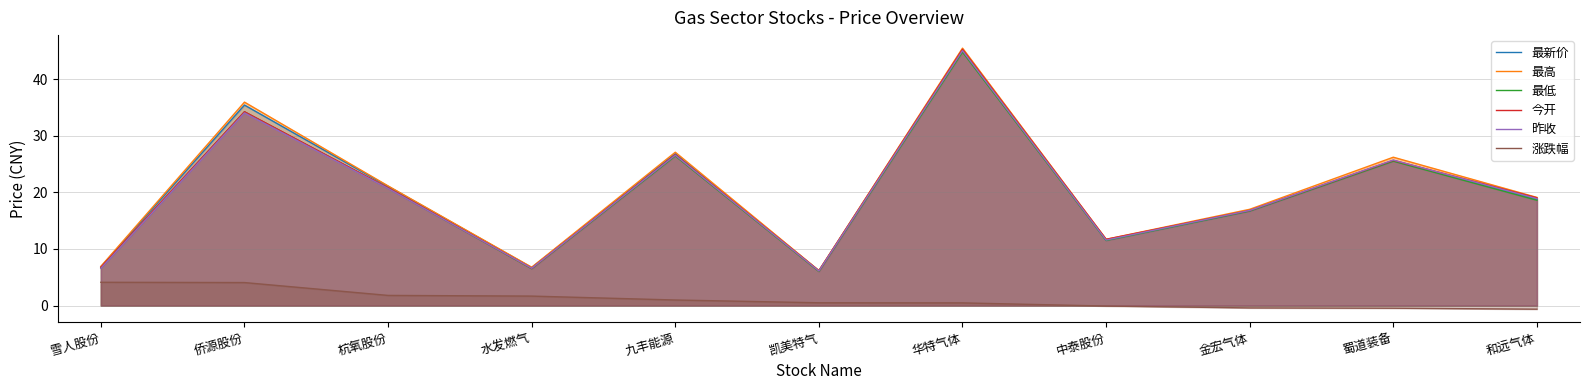

What is the difference between the maximum and minimum values in the 最高 series?

39.3